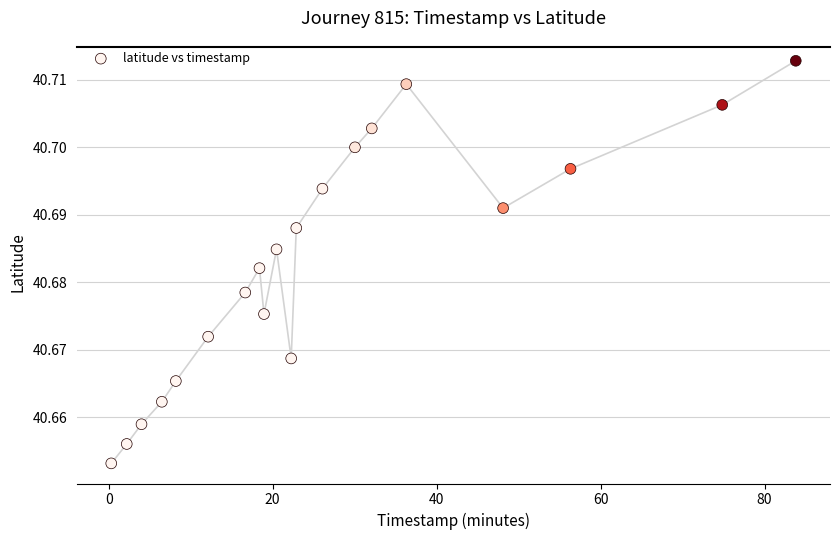

What is the range of X values (max minus min)?

83.5